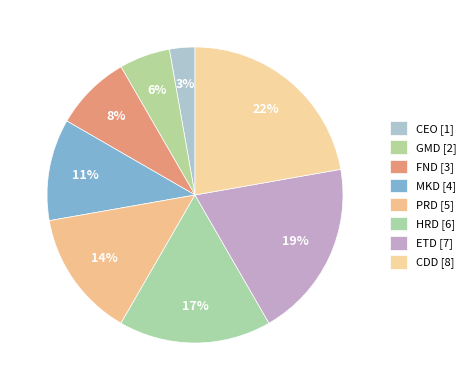

The MKD slice represents 22% of the pie. True or false?

False